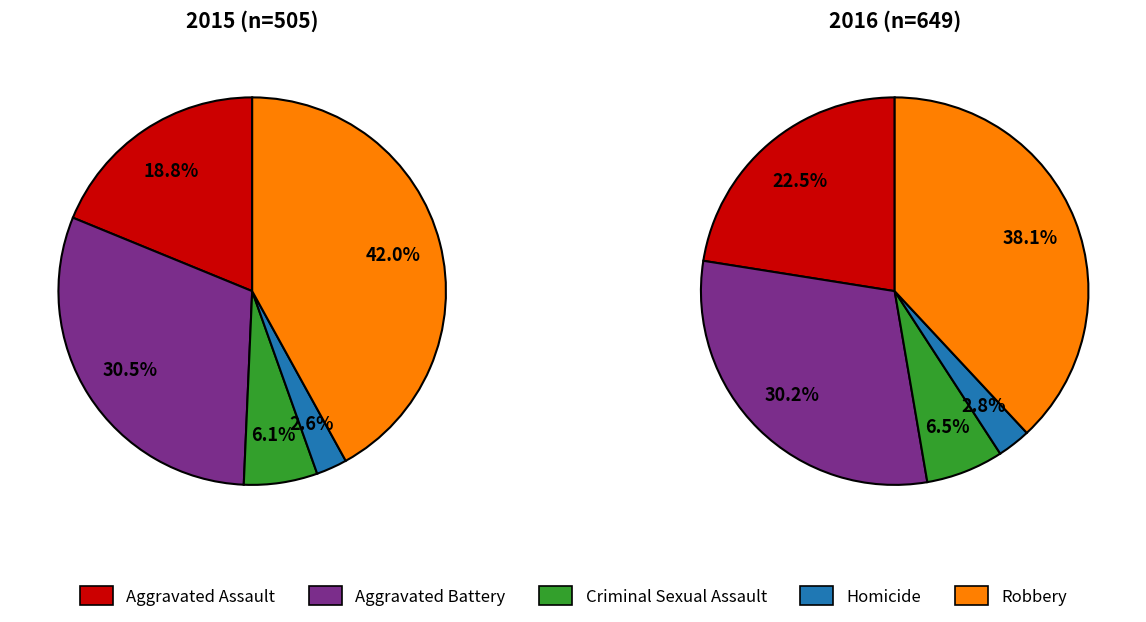

Which has a higher value, Aggravated Assault or Aggravated Battery?

Aggravated Battery